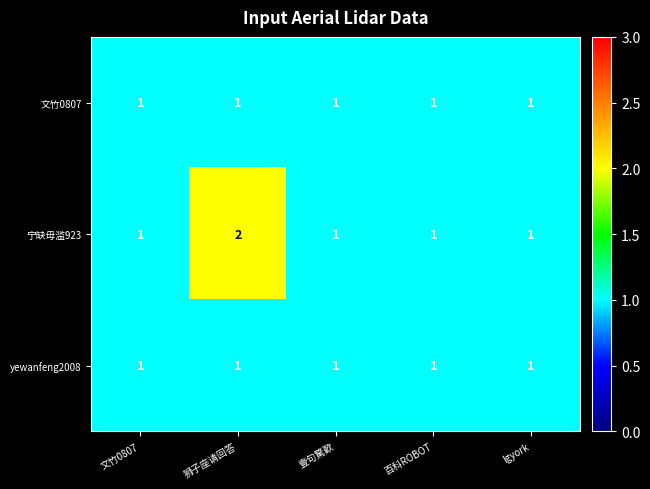

True or false: yewanfeng2008 has a value of 1 at 狮子座请回答.

True